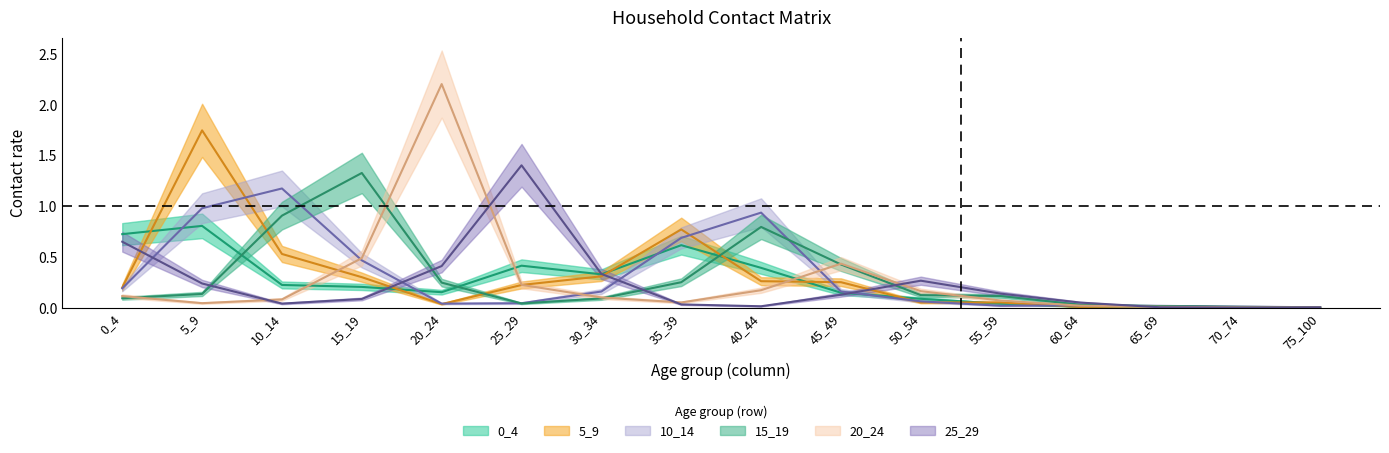

What is the total value across all series at 65_69?

0.1